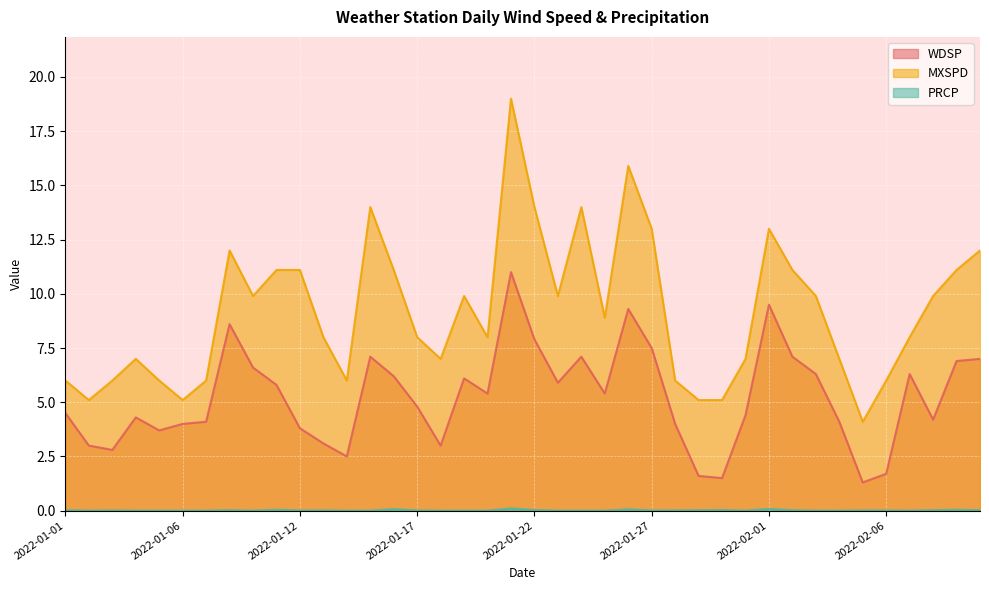

Is it true that PRCP equals 0.0 at 2022-01-05?

True